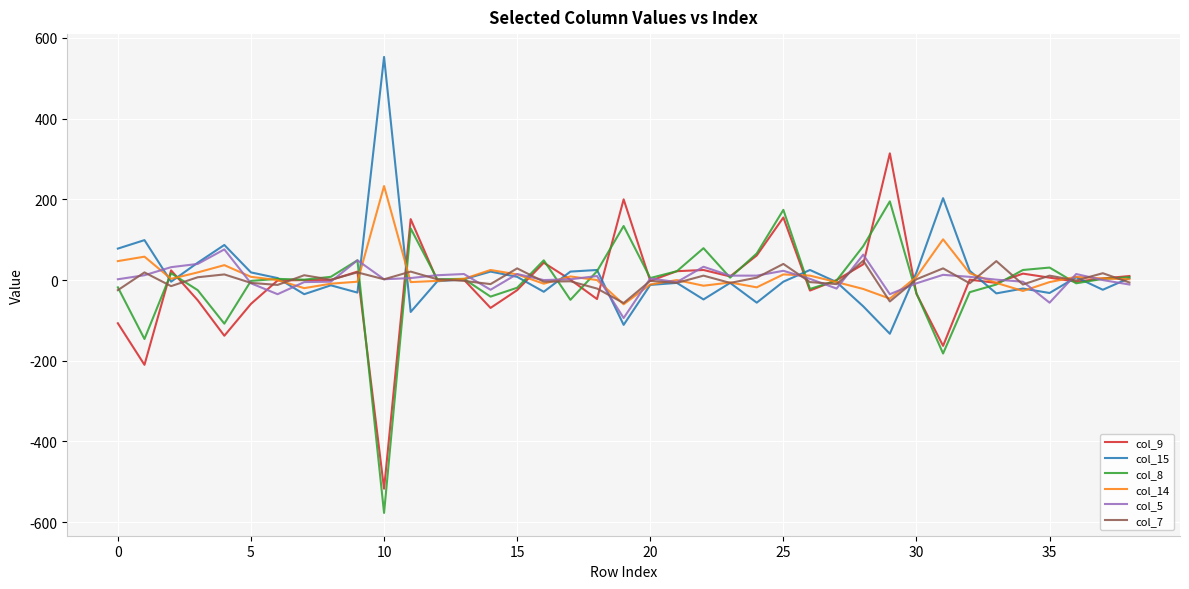

What is the lowest value of the col_14 series?

-60